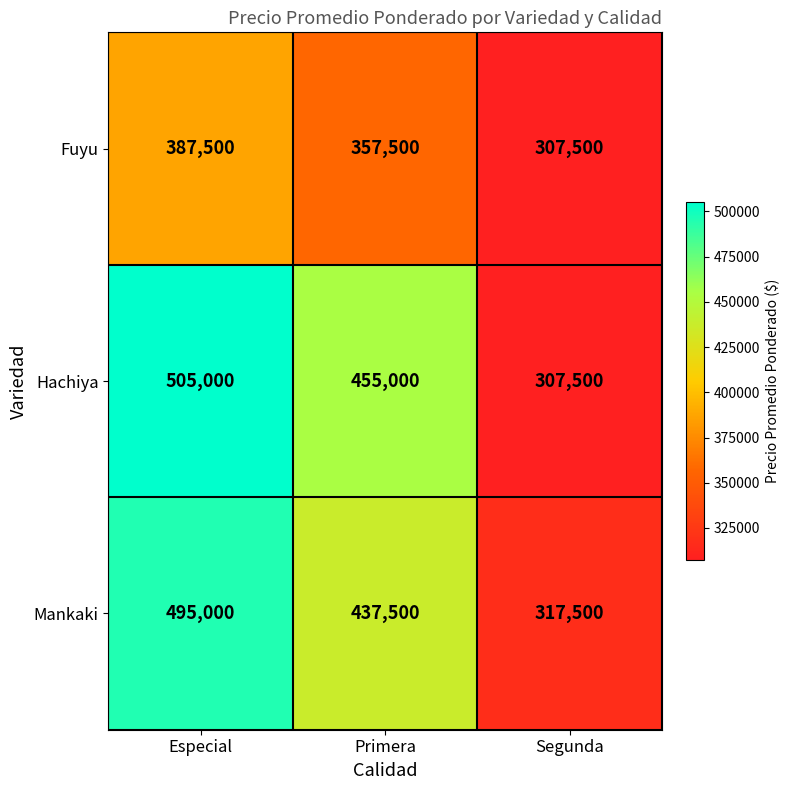

Reading left to right, extract all data points from this chart.

Fuyu: 387500	357500	307500
Hachiya: 505000	455000	307500
Mankaki: 495000	437500	317500